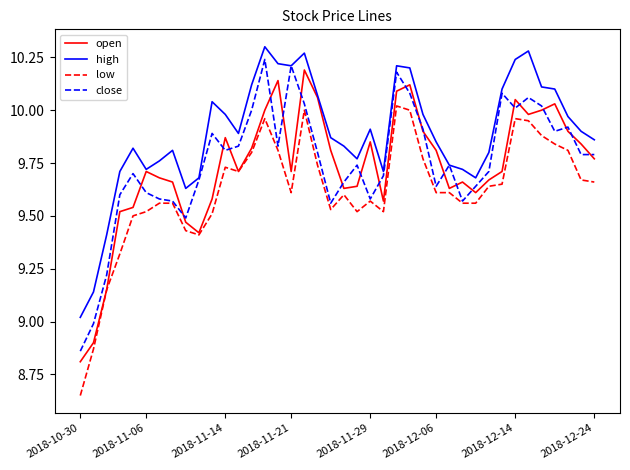

Which series has the largest total across all categories?

high